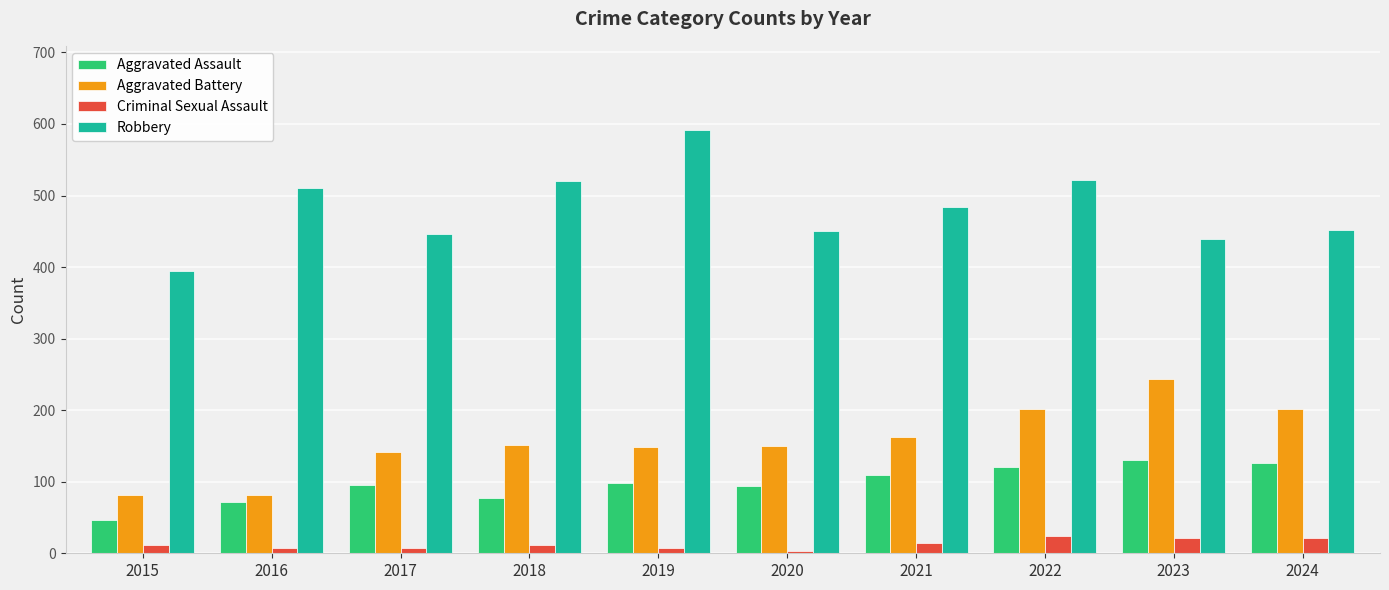

Is it true that Criminal Sexual Assault equals 22 at 2023?

True